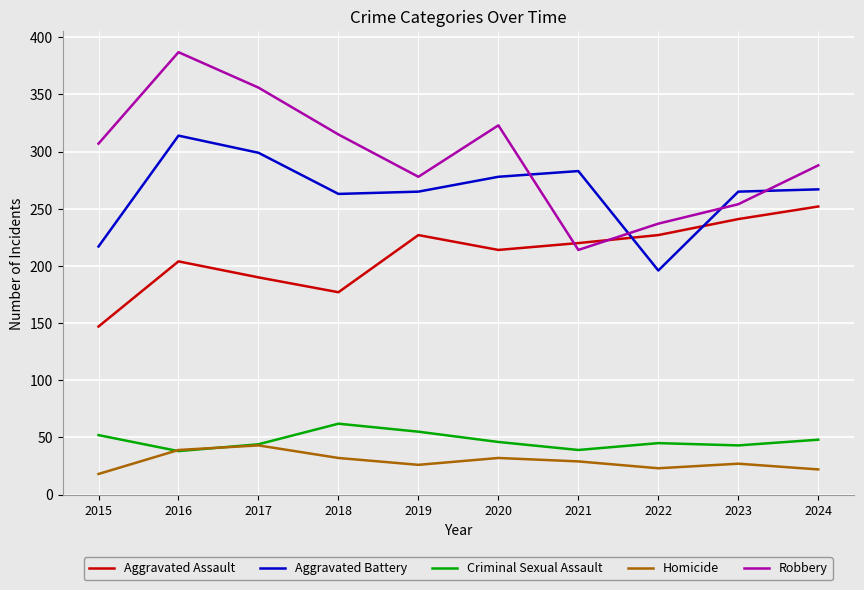

Which label corresponds to the largest value in the chart?

2016